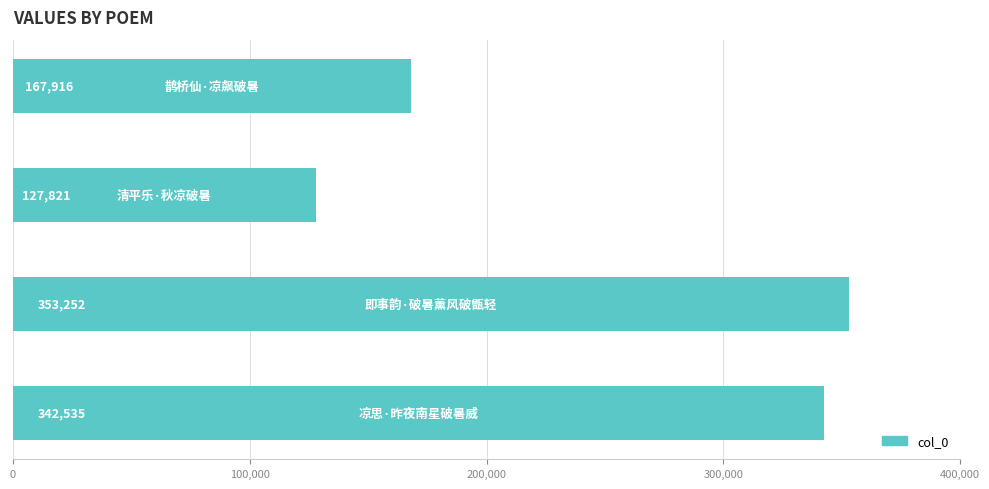

What is the difference between the maximum and second lowest values?

185336